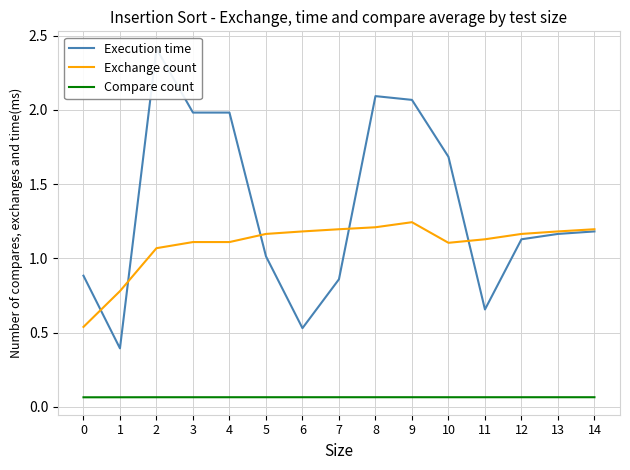

Reading left to right, transcribe all the data shown in this chart.

Execution time: 0=0.9	1=0.4	2=2.4	3=2.0	4=2.0	5=1.0	6=0.5	7=0.9	8=2.1	9=2.1	10=1.7	11=0.7	12=1.1	13=1.2	14=1.2
Exchange count: 0=0.5	1=0.8	2=1.1	3=1.1	4=1.1	5=1.2	6=1.2	7=1.2	8=1.2	9=1.2	10=1.1	11=1.1	12=1.2	13=1.2	14=1.2
Compare count: 0=0.1	1=0.1	2=0.1	3=0.1	4=0.1	5=0.1	6=0.1	7=0.1	8=0.1	9=0.1	10=0.1	11=0.1	12=0.1	13=0.1	14=0.1